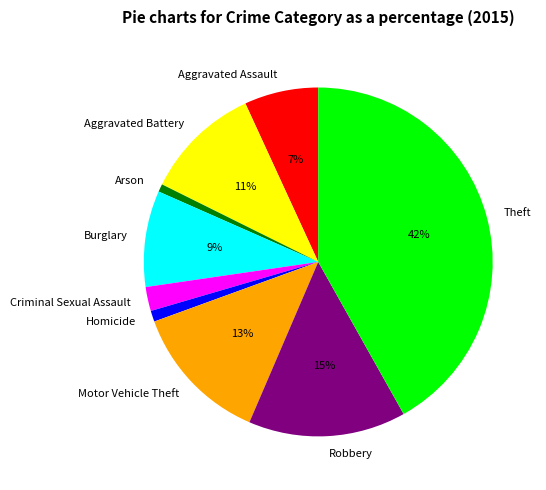

What percentage is the Burglary slice, to the nearest percent?

9%